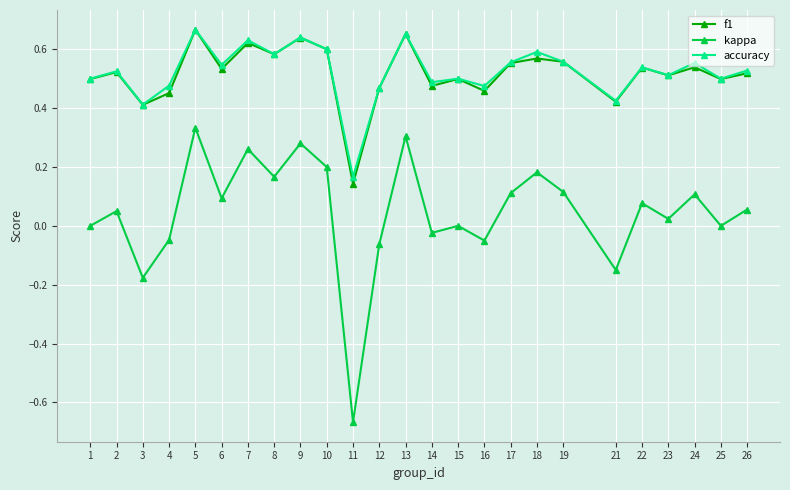

How many data points does each series have?

25